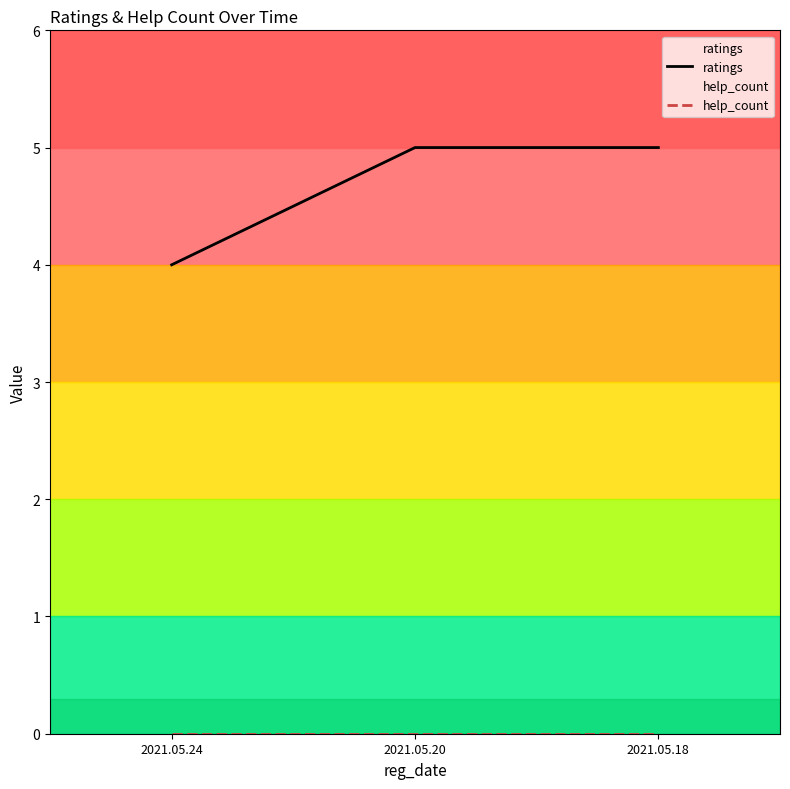

Which label corresponds to the smallest value in the chart?

2021.05.24